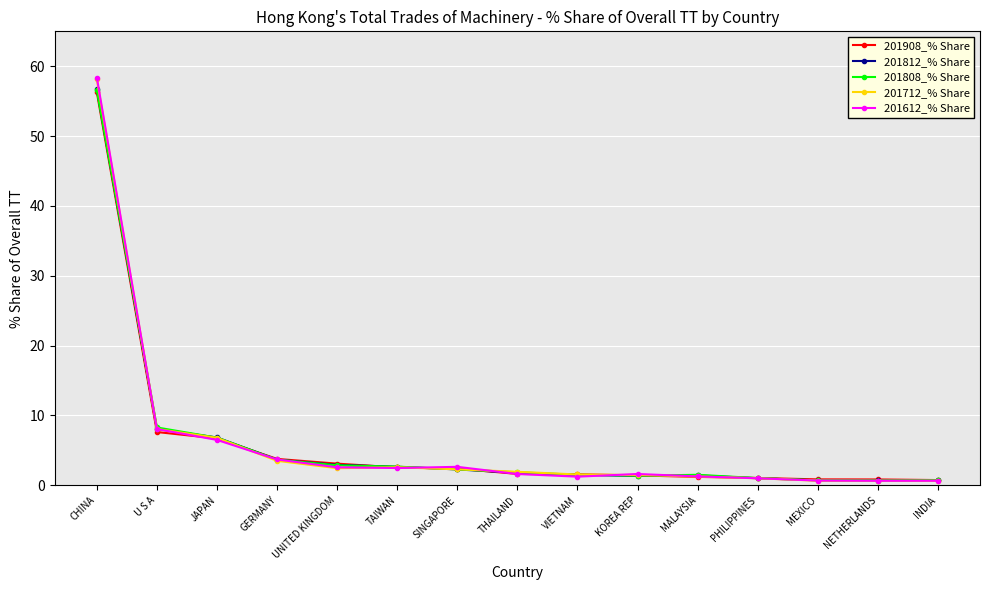

The value of 201908_% Share at U S A is 7.6. True or false?

True